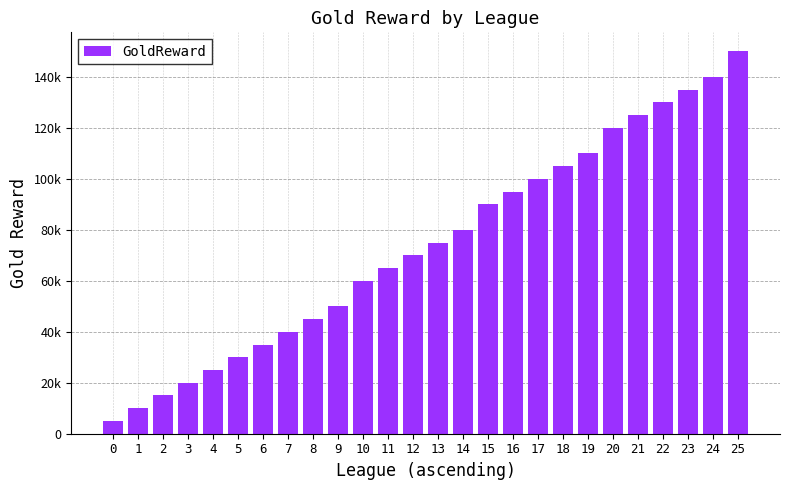

Are the bars grouped side by side (vs. stacked)?

No